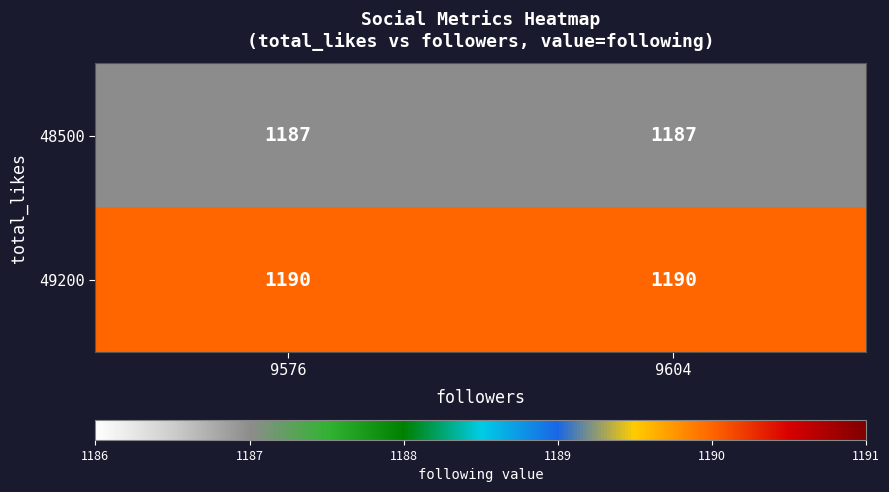

Reading left to right, what are all the values shown in this chart?

48500: 9576=1187	9604=1187
49200: 9576=1190	9604=1190